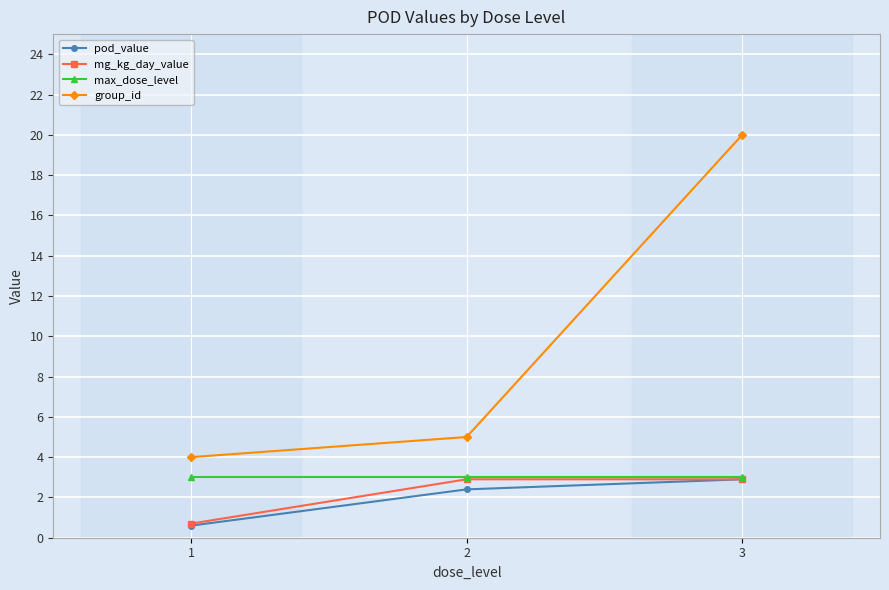

What is the sum of the mg_kg_day_value values at 3 and 1?

3.6